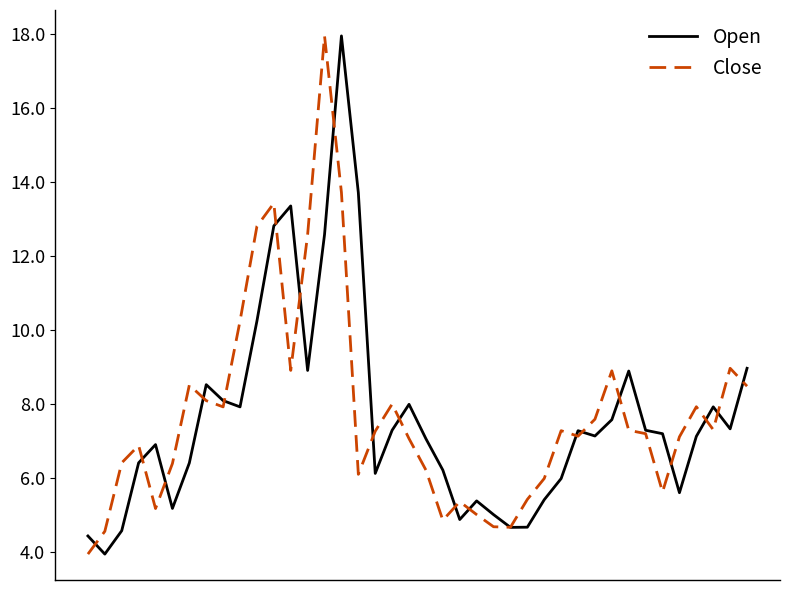

What is the minimum value shown in the chart?

4.0